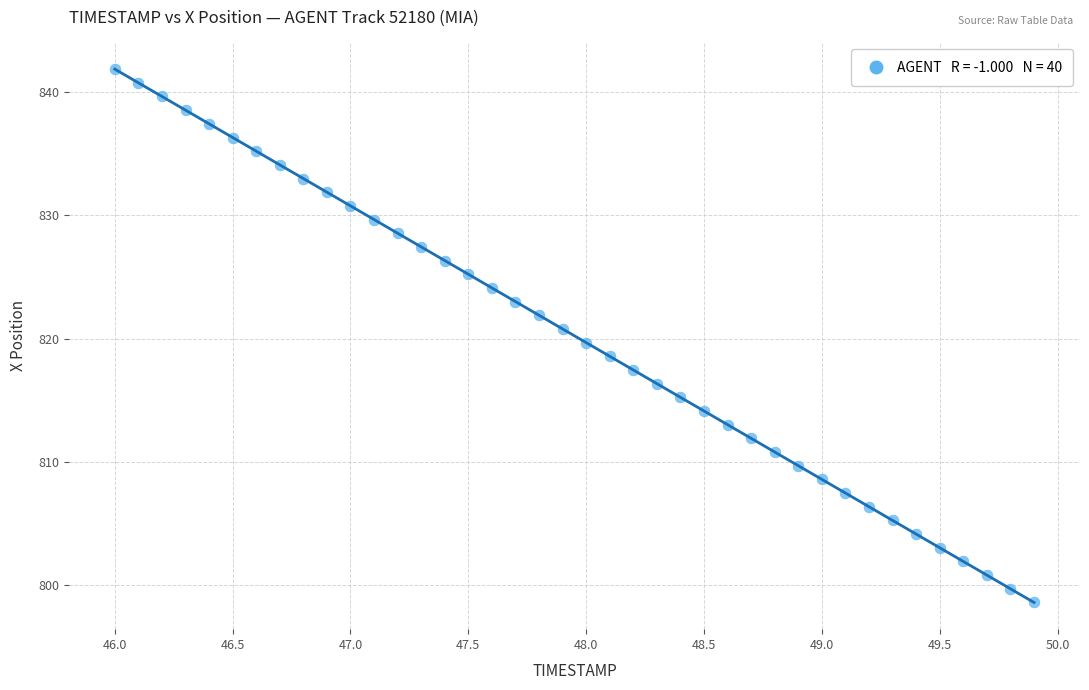

What is the range of X values (max minus min)?

3.9